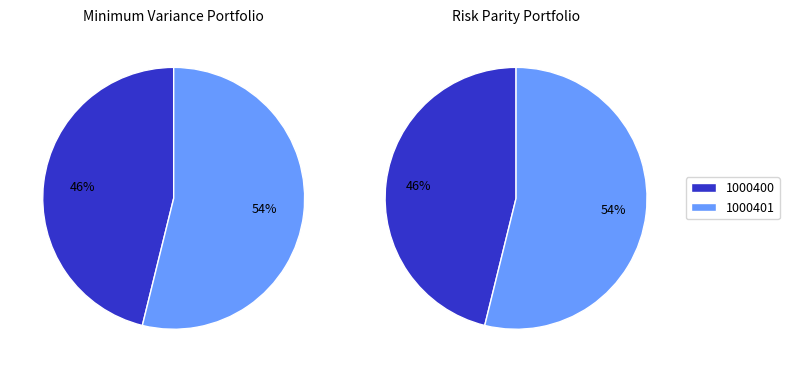

Rank the categories by value from lowest to highest.

1000400, 1000401